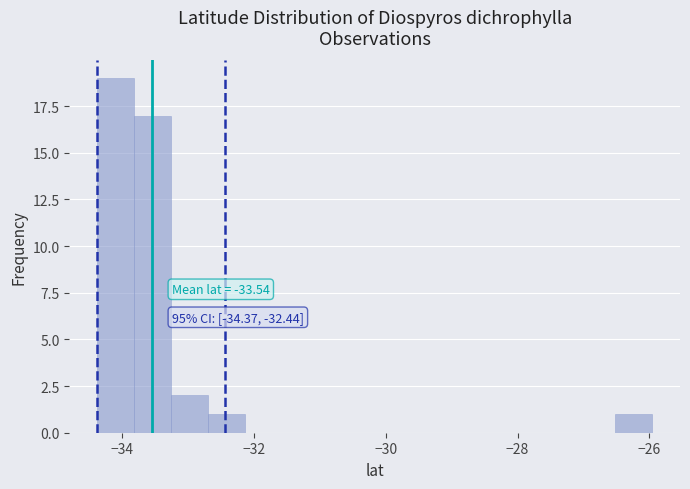

Read against the x-axis, roughly where is the centre of the tallest bar?

-34.0